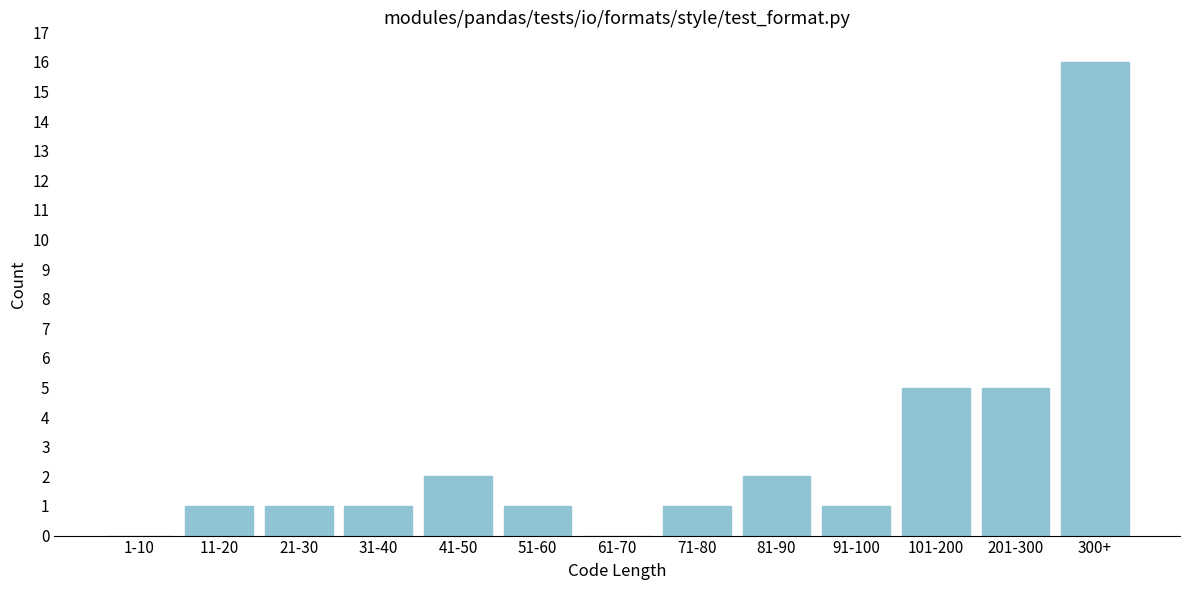

Reading left to right, list all the values displayed in this chart.

1-10=0	11-20=1	21-30=1	31-40=1	41-50=2	51-60=1	61-70=0	71-80=1	81-90=2	91-100=1	101-200=5	201-300=5	300+=16